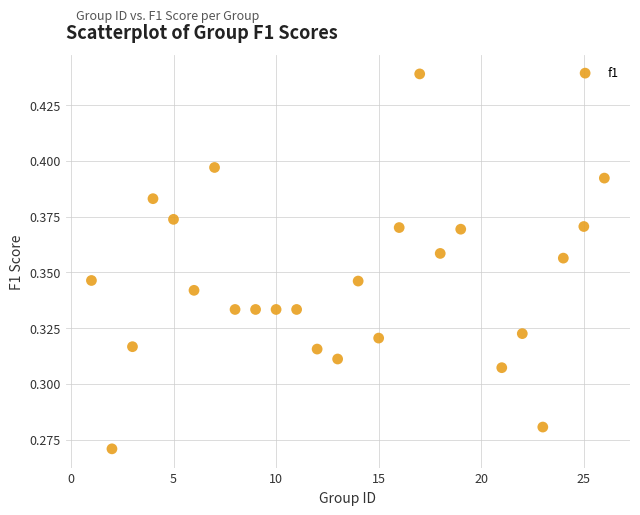

What is the range of X values (max minus min)?

25.0